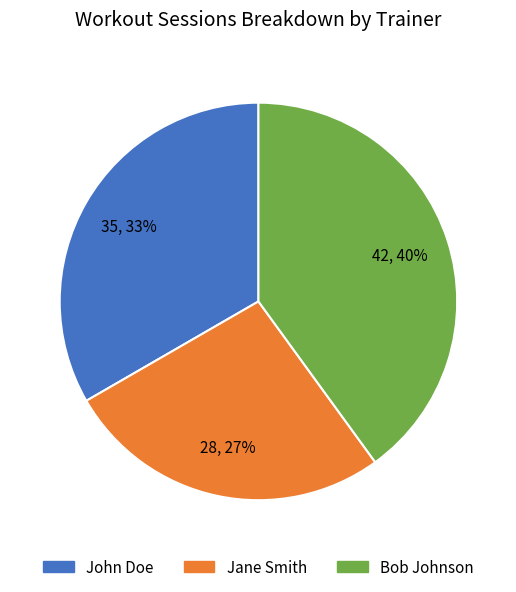

True or false: Jane Smith accounts for 21% of the total.

False